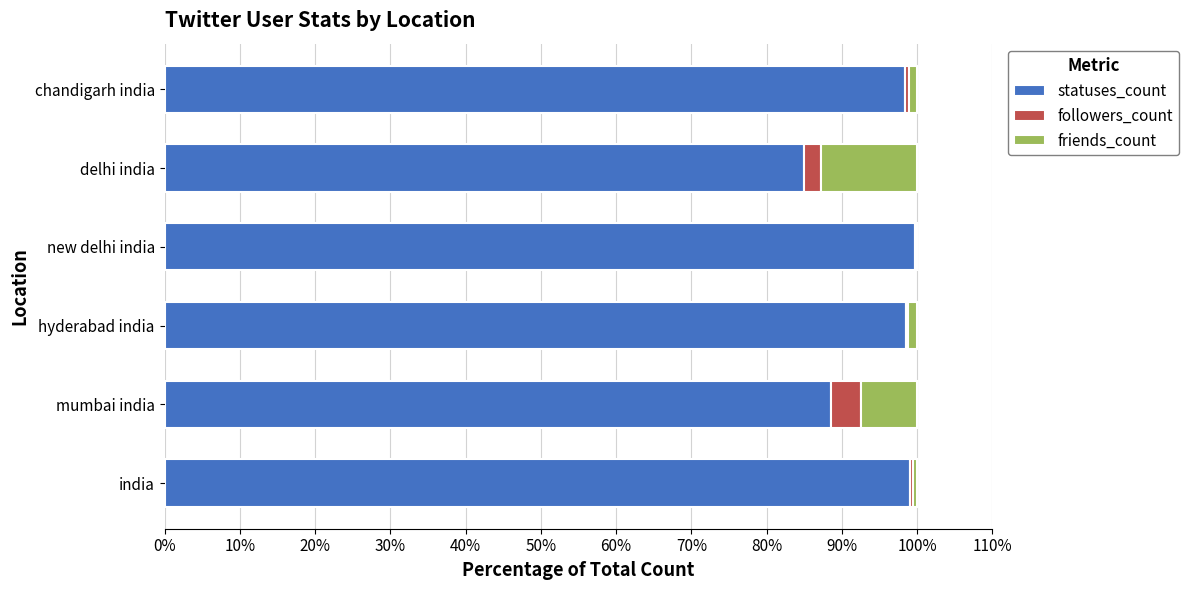

True or false: statuses_count has a value of 139.5 at india.

False